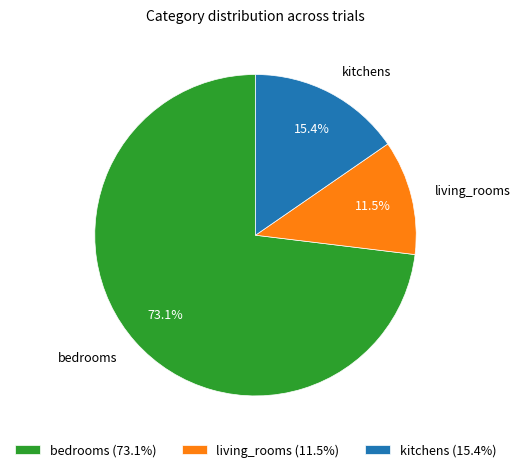

To the nearest percent, what portion does kitchens represent?

15%